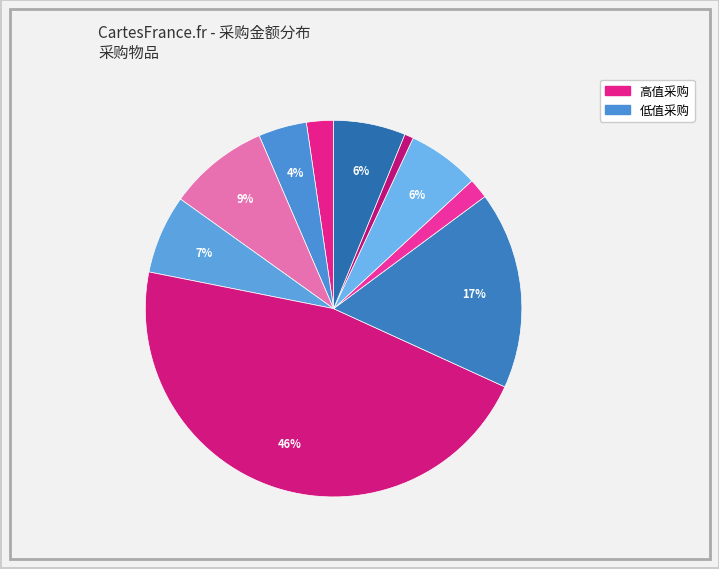

Is there a majority slice in this chart?

No